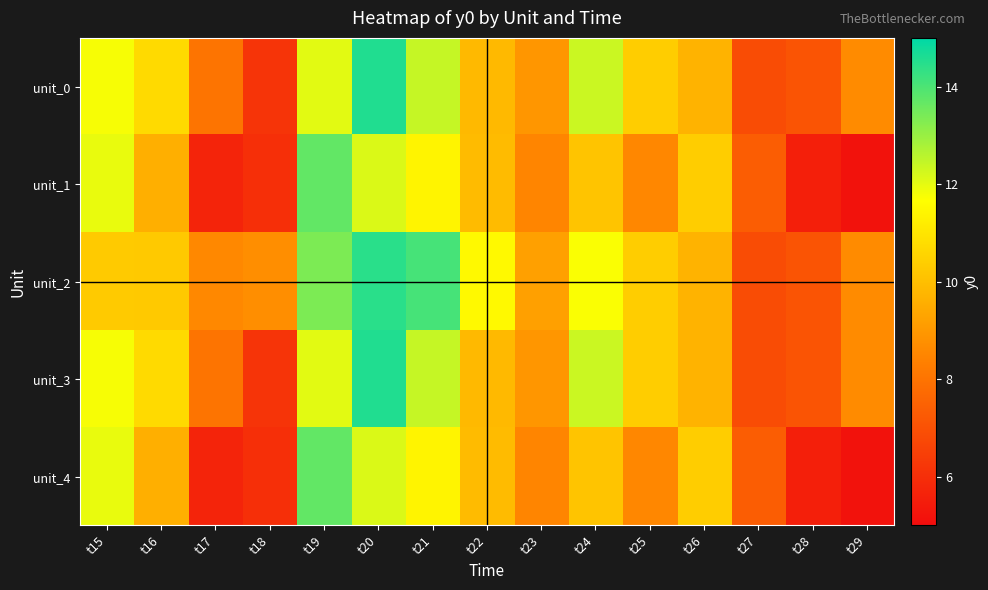

Reading left to right, what are all the values shown in this chart?

unit_0: t15=11.8	t16=10.7	t17=8.0	t18=6.2	t19=12.0	t20=14.6	t21=12.4	t22=9.8	t23=8.9	t24=12.4	t25=10.4	t26=9.7	t27=6.9	t28=7.1	t29=8.6
unit_1: t15=11.9	t16=9.6	t17=5.7	t18=6.0	t19=13.7	t20=12.1	t21=11.4	t22=9.9	t23=8.5	t24=10.2	t25=8.5	t26=10.4	t27=7.4	t28=5.6	t29=5.2
unit_2: t15=10.3	t16=10.3	t17=8.6	t18=8.7	t19=13.4	t20=14.4	t21=14.1	t22=11.5	t23=9.2	t24=11.7	t25=10.4	t26=9.7	t27=6.9	t28=7.1	t29=8.6
unit_3: t15=11.8	t16=10.7	t17=8.0	t18=6.2	t19=12.0	t20=14.6	t21=12.4	t22=9.8	t23=8.9	t24=12.4	t25=10.4	t26=9.7	t27=6.9	t28=7.1	t29=8.6
unit_4: t15=11.9	t16=9.6	t17=5.7	t18=6.0	t19=13.7	t20=12.1	t21=11.4	t22=9.9	t23=8.5	t24=10.2	t25=8.5	t26=10.4	t27=7.4	t28=5.6	t29=5.2